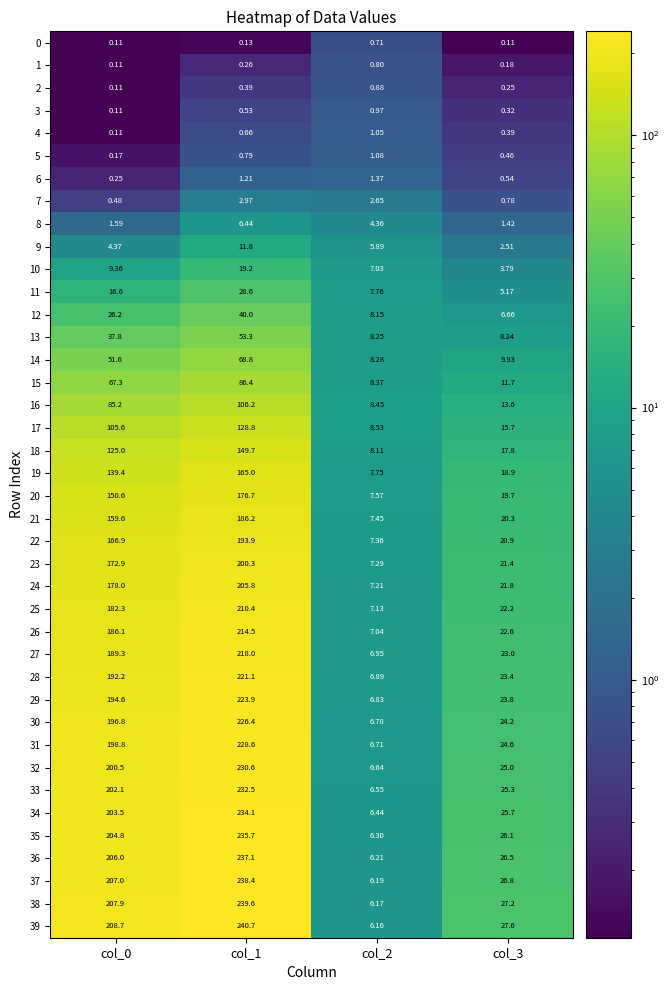

Is the value of 36 at col_2 greater than the value of 20 at col_3?

No